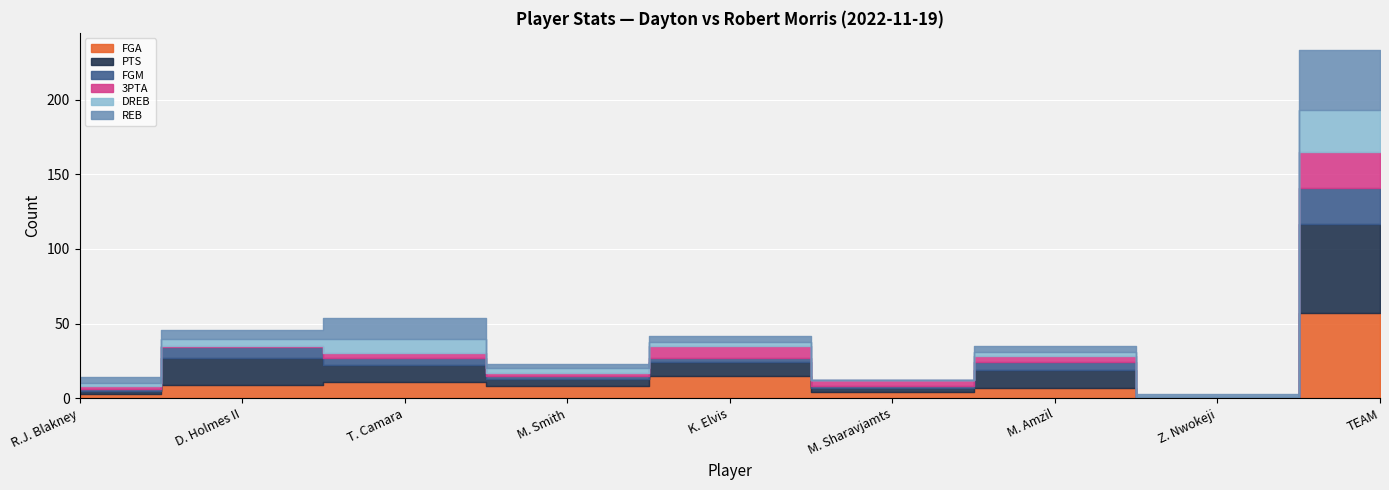

Reading left to right, transcribe all the data shown in this chart.

FGA: R.J. Blakney=3	D. Holmes II=9	T. Camara=11	M. Smith=8	K. Elvis=15	M. Sharavjamts=4	M. Amzil=7	Z. Nwokeji=0	TEAM=57
PTS: R.J. Blakney=2	D. Holmes II=18	T. Camara=11	M. Smith=5	K. Elvis=9	M. Sharavjamts=3	M. Amzil=12	Z. Nwokeji=0	TEAM=60
FGM: R.J. Blakney=1	D. Holmes II=7	T. Camara=5	M. Smith=2	K. Elvis=3	M. Sharavjamts=1	M. Amzil=5	Z. Nwokeji=0	TEAM=24
3PTA: R.J. Blakney=2	D. Holmes II=1	T. Camara=3	M. Smith=2	K. Elvis=8	M. Sharavjamts=4	M. Amzil=4	Z. Nwokeji=0	TEAM=24
DREB: R.J. Blakney=2	D. Holmes II=5	T. Camara=10	M. Smith=3	K. Elvis=3	M. Sharavjamts=0	M. Amzil=3	Z. Nwokeji=1	TEAM=28
REB: R.J. Blakney=4	D. Holmes II=6	T. Camara=14	M. Smith=3	K. Elvis=4	M. Sharavjamts=0	M. Amzil=4	Z. Nwokeji=2	TEAM=40